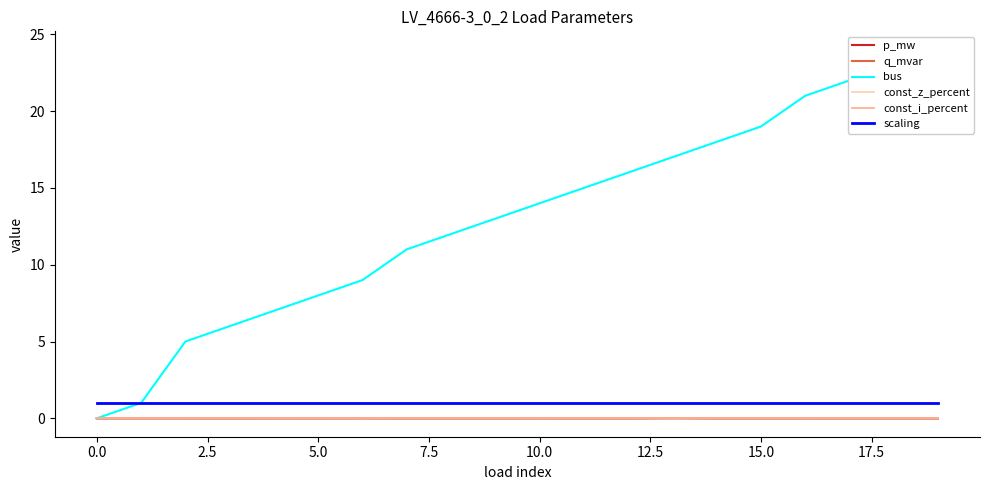

What is the value of the bus point at the 8th from the left?

11.0